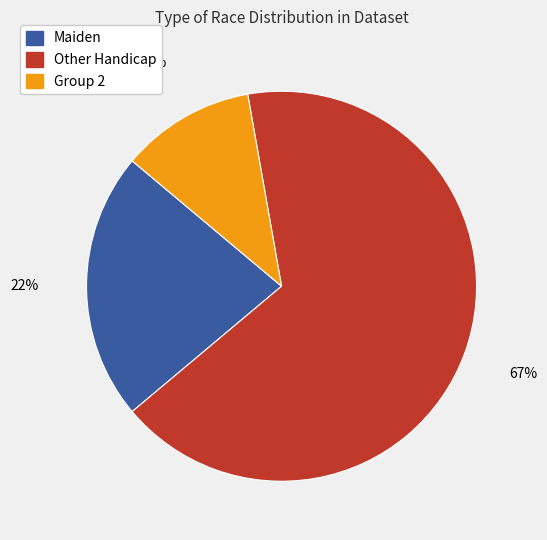

To the nearest percent, what is the average slice percentage?

33%